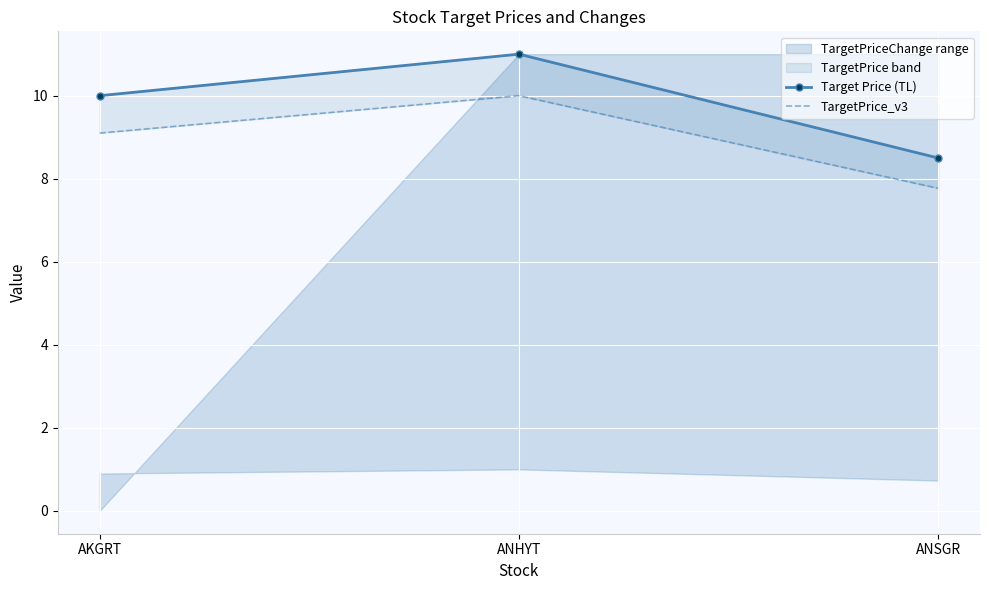

What value does the TargetPrice_v3 series have at AKGRT?

9.1